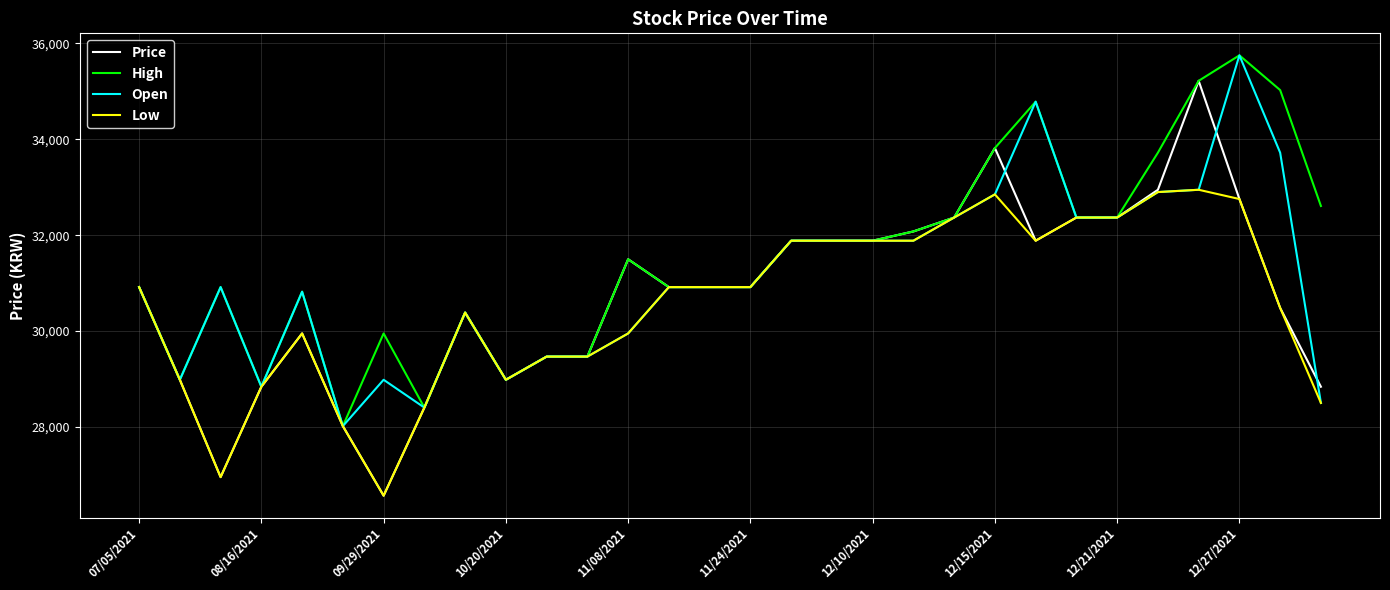

List the series in order of their overall mean, highest first.

High, Open, Price, Low